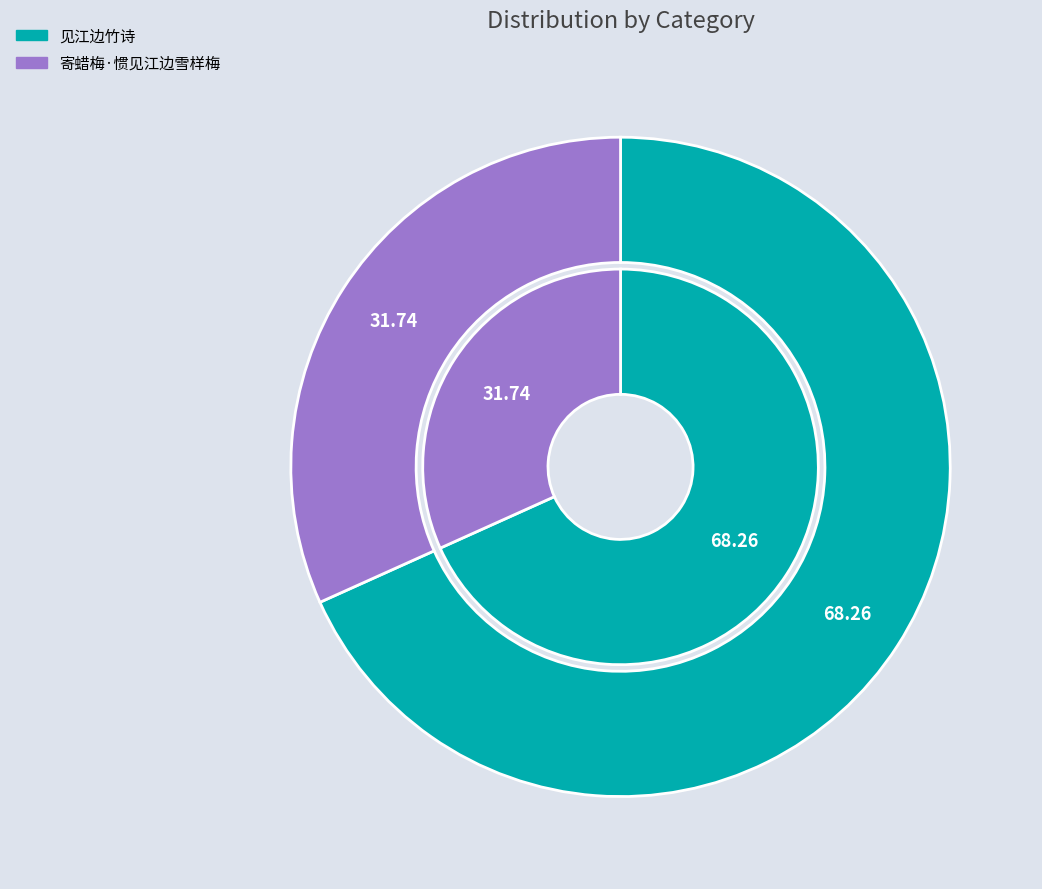

To the nearest percent, what percentage of the pie is 寄蜡梅·惯见江边雪样梅?

32%